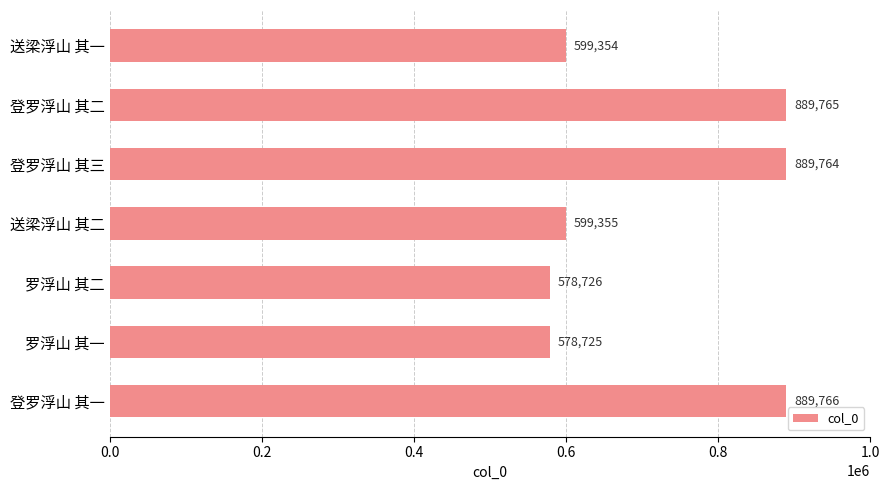

The value at 登罗浮山 其二 is 572914. True or false?

False